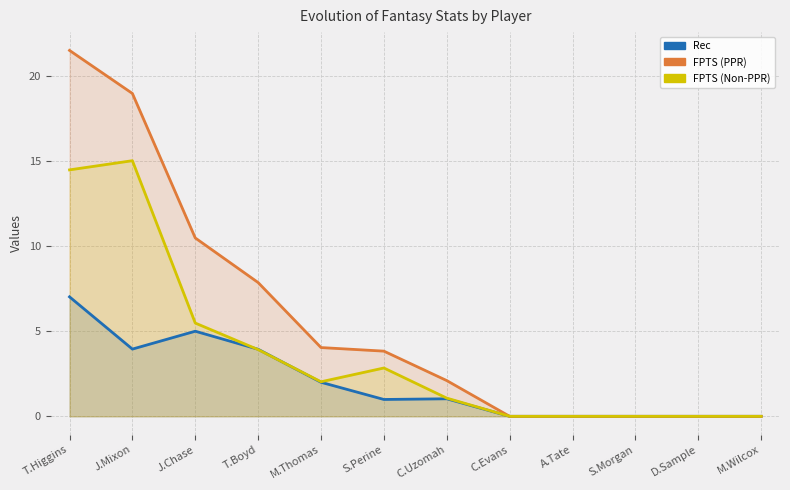

Rank the series at S.Perine from highest to lowest value.

FPTS (PPR), FPTS (Non-PPR), Rec